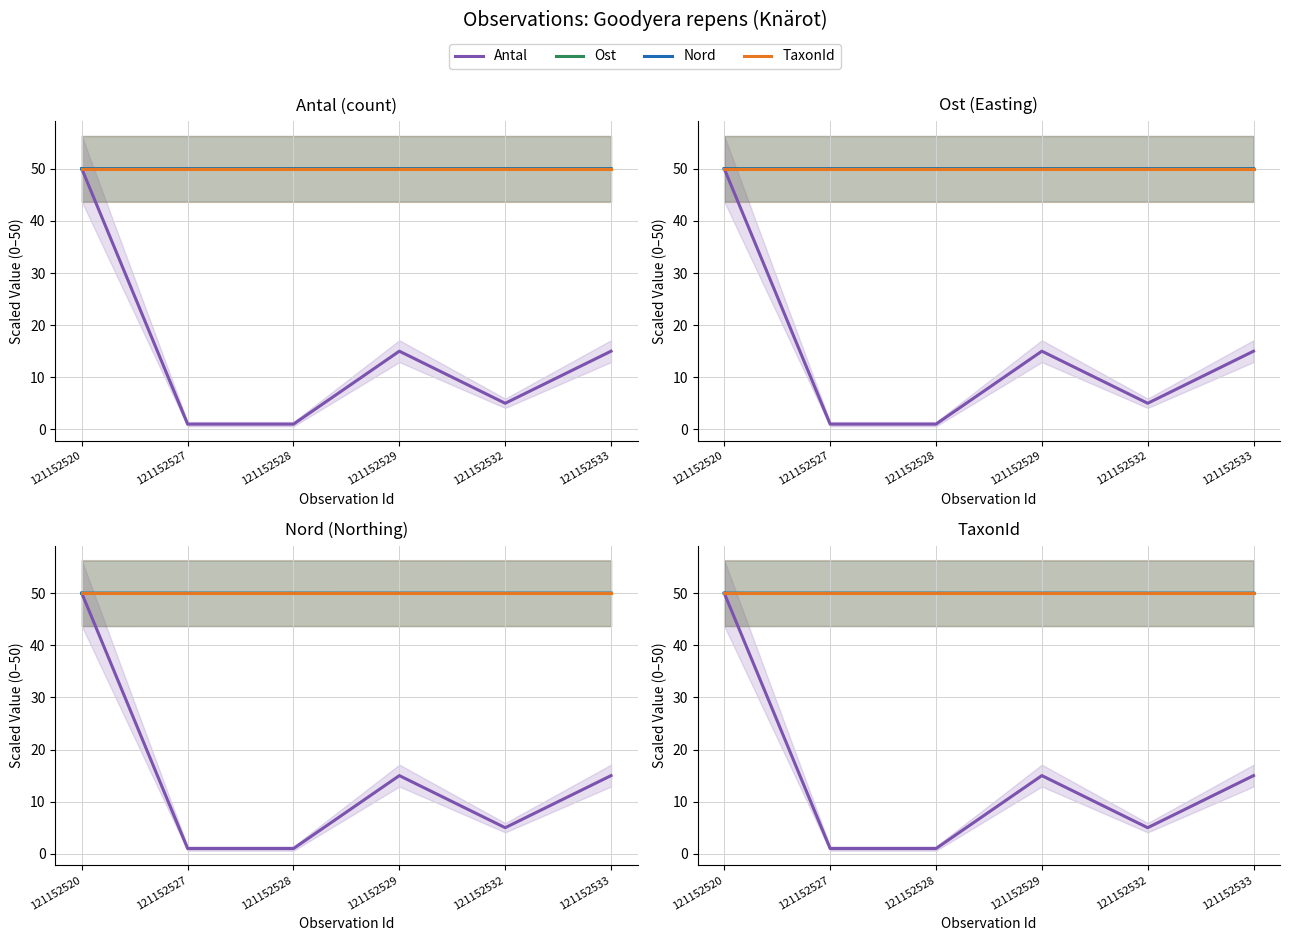

At how many categories does at least one series exceed 44?

6